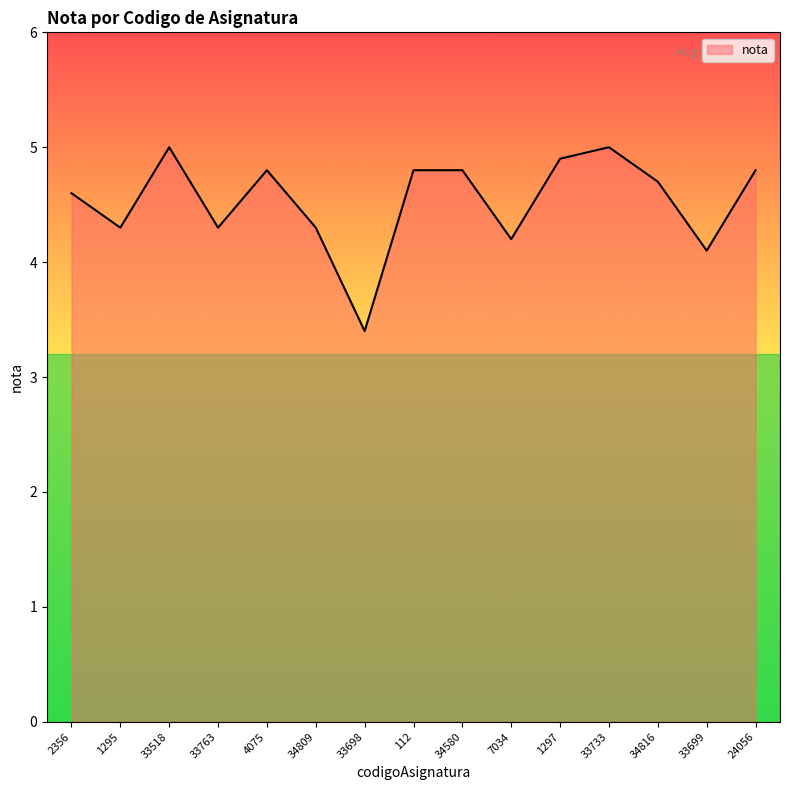

How many distinct data groups are displayed?

1